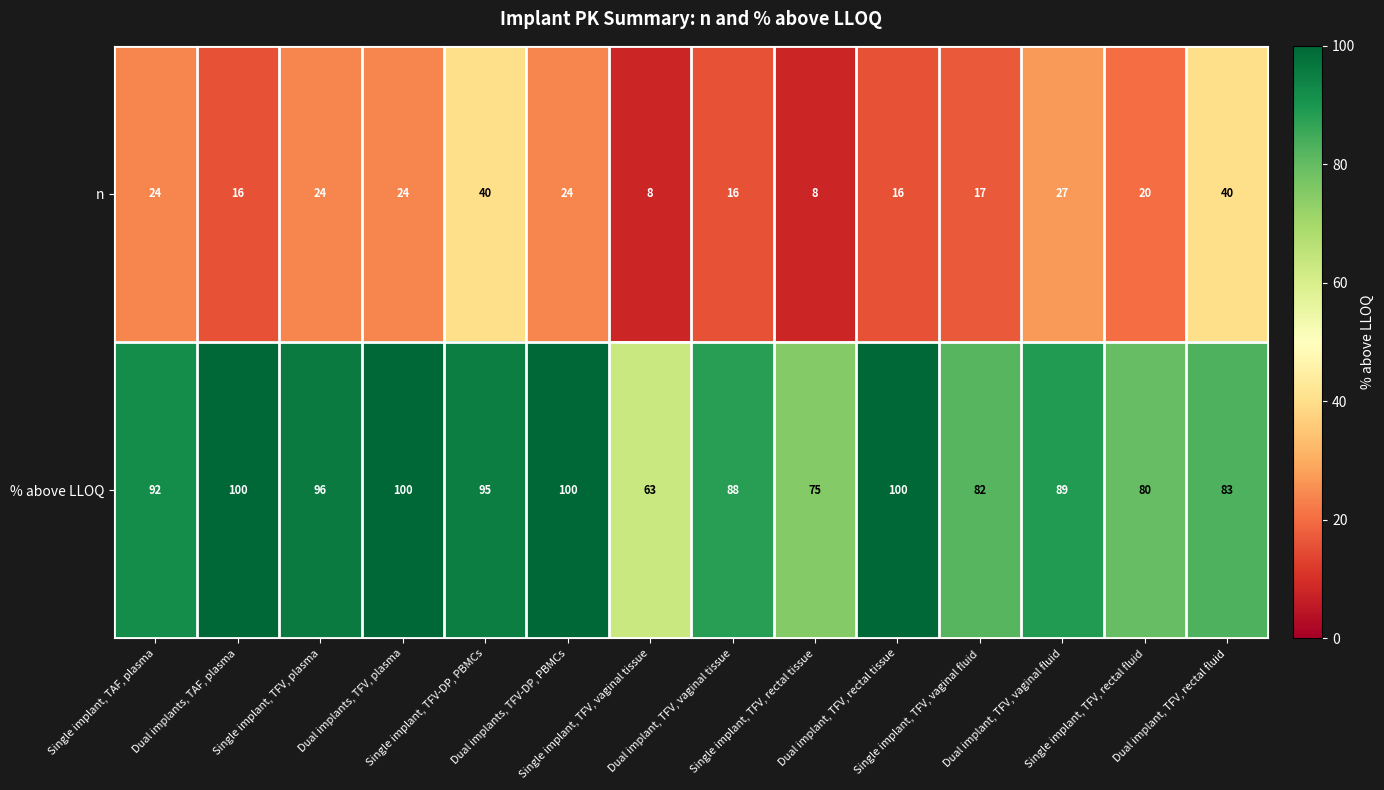

Which series has the largest total across all categories?

% above LLOQ